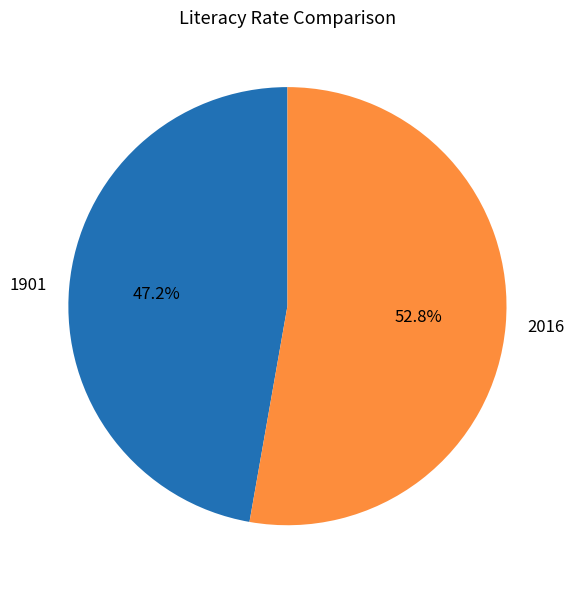

To the nearest percent, what is the combined percentage of 1901 and 2016?

100%